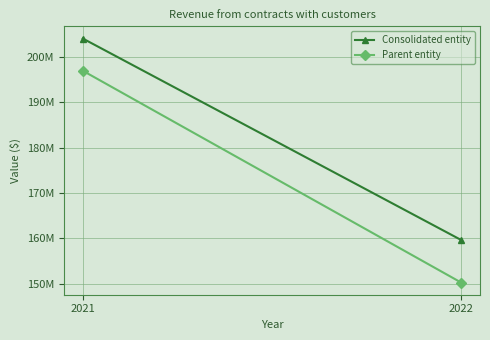

Reading left to right, list all the values displayed in this chart.

Consolidated entity: 204103649	159636961
Parent entity: 196989950	150240526